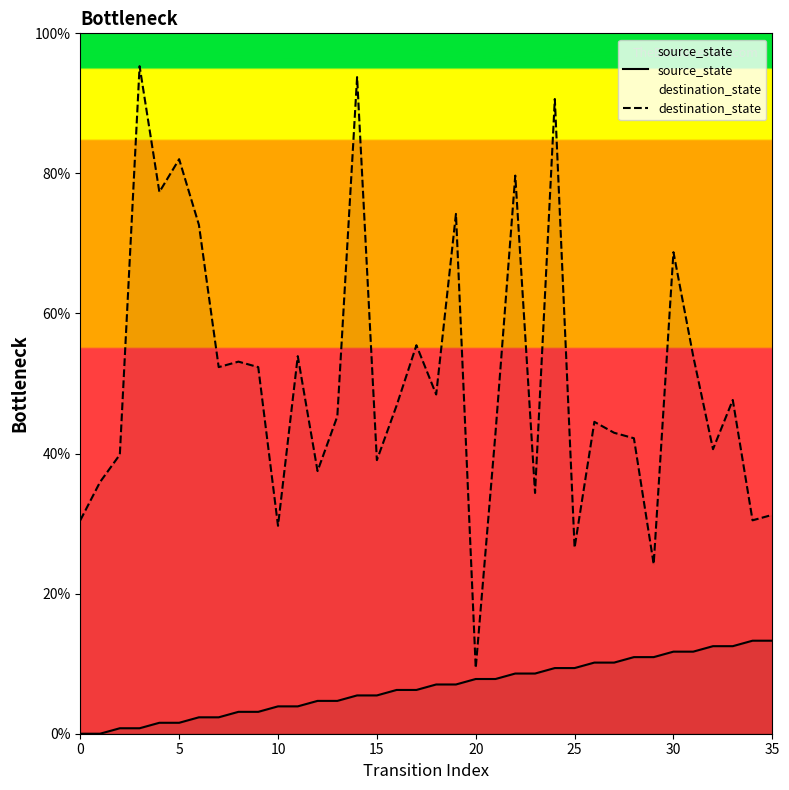

Rank the series by their average value, from lowest to highest.

source_state, destination_state